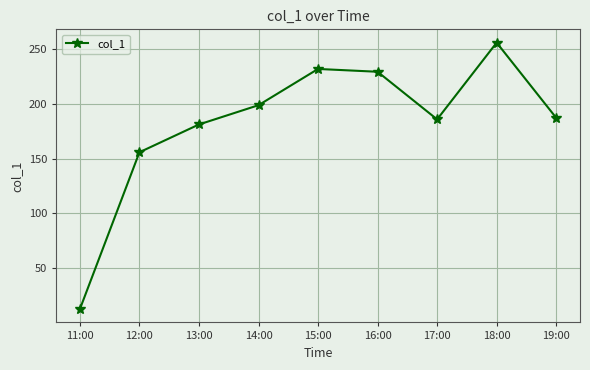

Reading left to right, extract all data points from this chart.

11:00=12.6	12:00=155.8	13:00=181.2	14:00=198.8	15:00=231.9	16:00=229.4	17:00=185.9	18:00=256.0	19:00=187.3